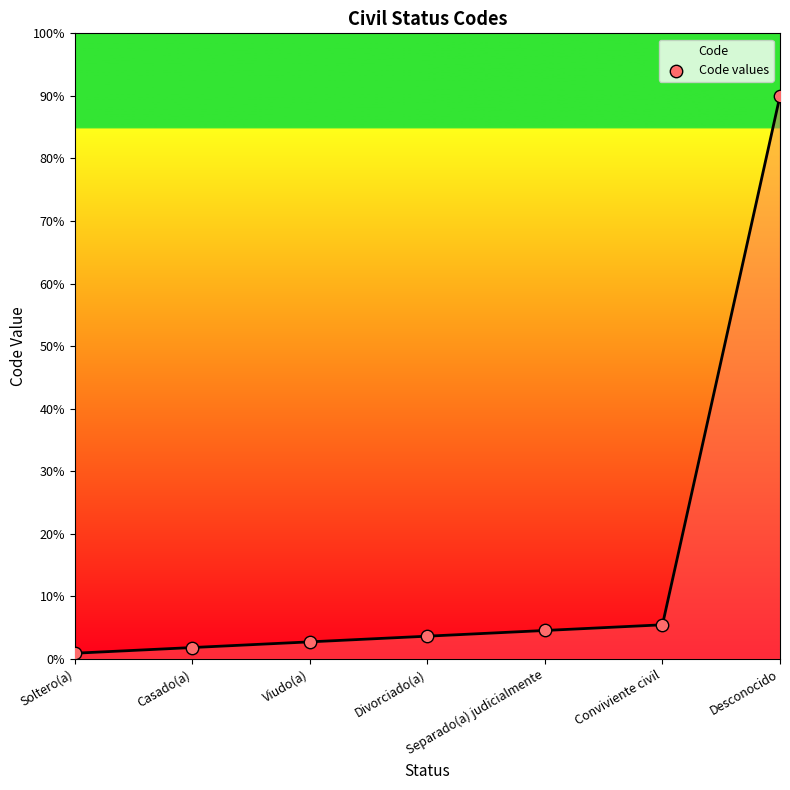

Which has a higher value, Viudo(a) or Conviviente civil?

Conviviente civil